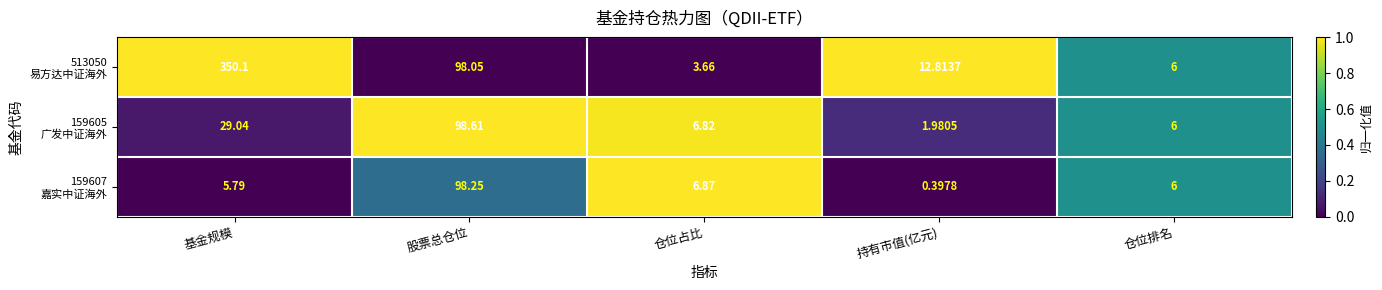

At which category is the sum across all series the highest?

基金规模